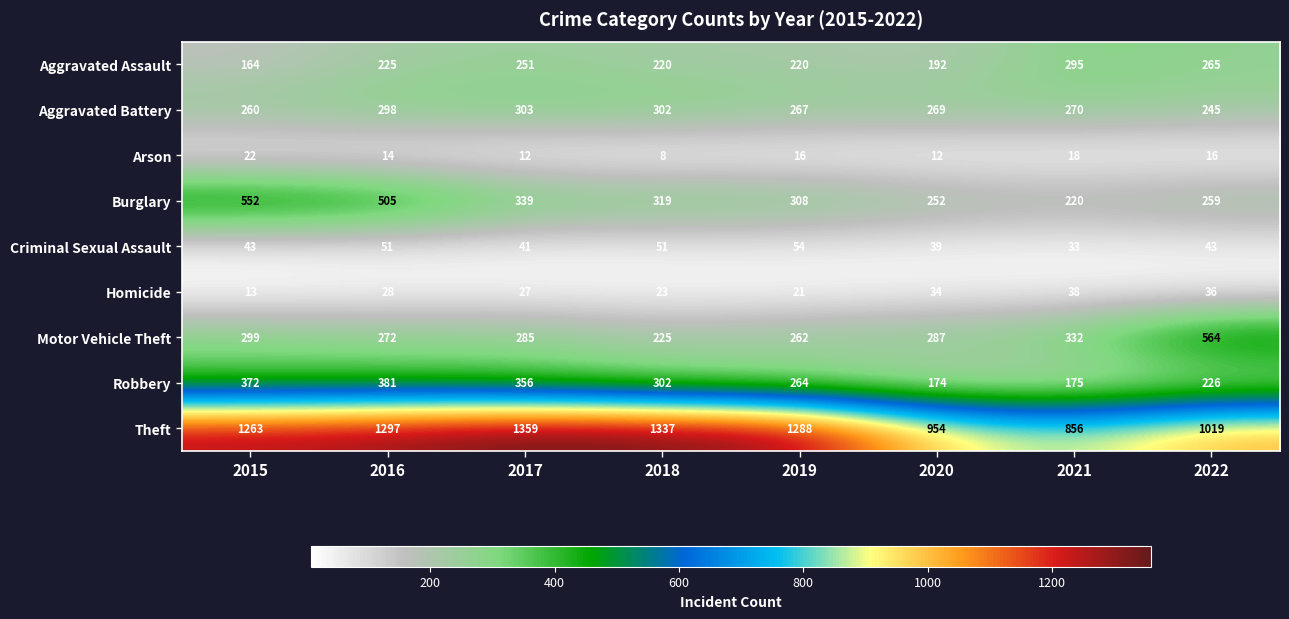

Read the Robbery value at 2022, to the nearest 50.

250